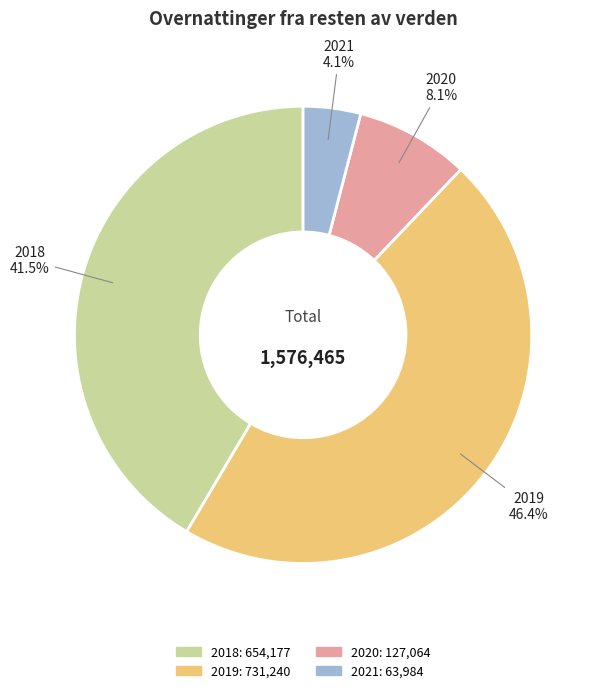

Which category has the smallest portion of the pie?

2021